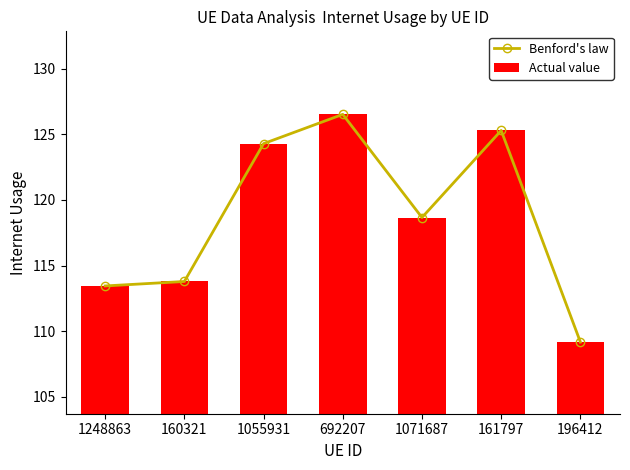

What is the difference between the maximum and second lowest values in the Actual value series?

13.1